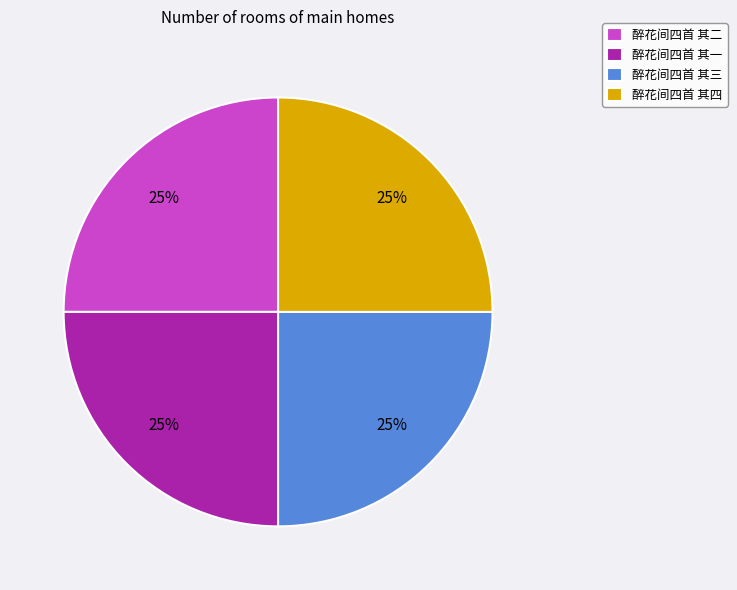

To the nearest percent, what is the combined percentage of 醉花间四首 其一 and 醉花间四首 其四?

50%